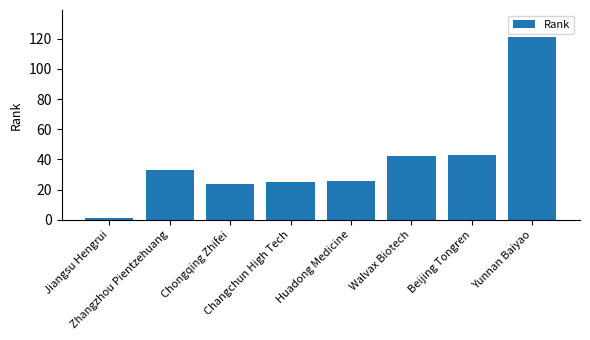

What is the smallest value displayed?

1